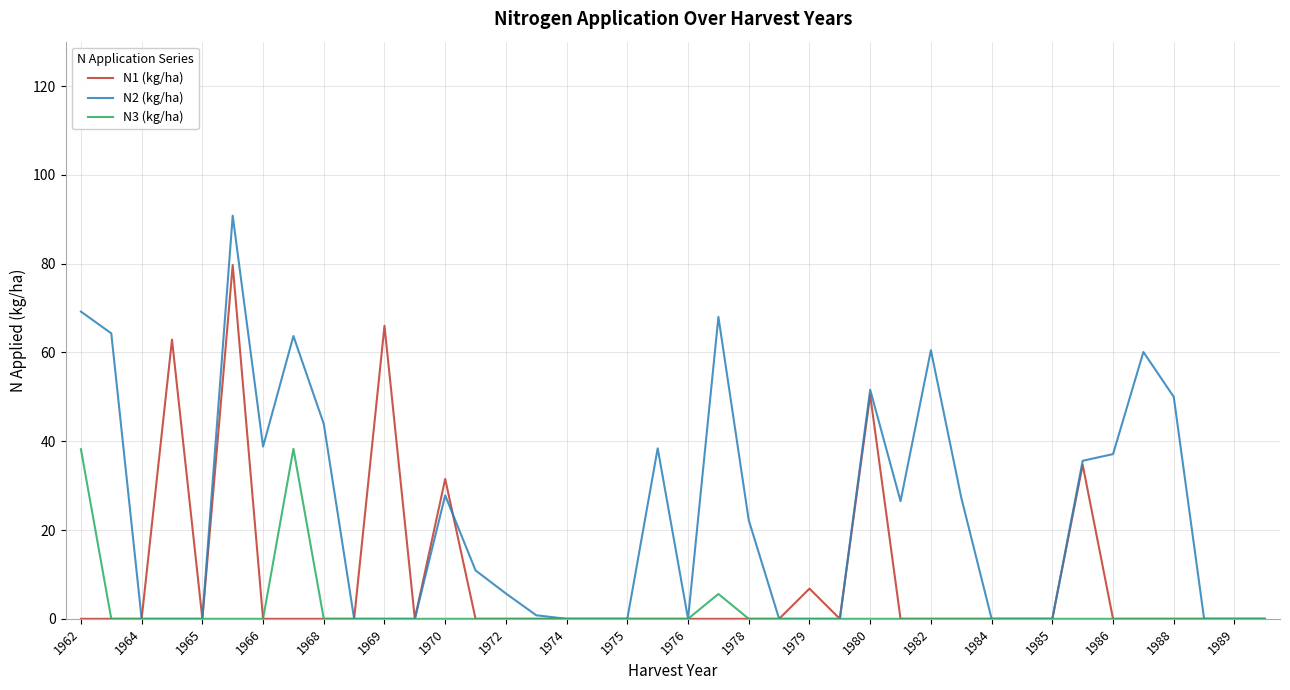

List the series in order of their peak value, lowest first.

N3 (kg/ha), N1 (kg/ha), N2 (kg/ha)